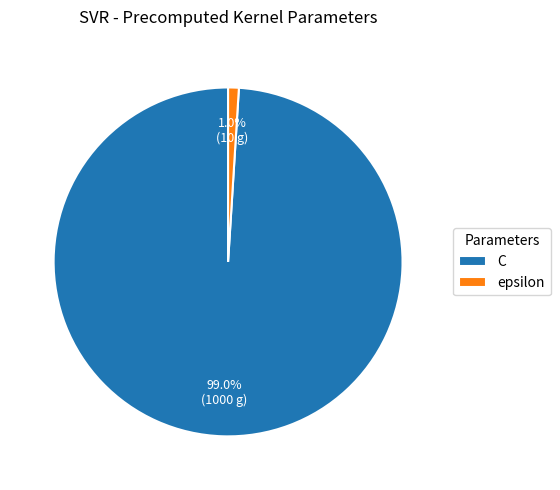

Which slice represents more than half of the pie?

C